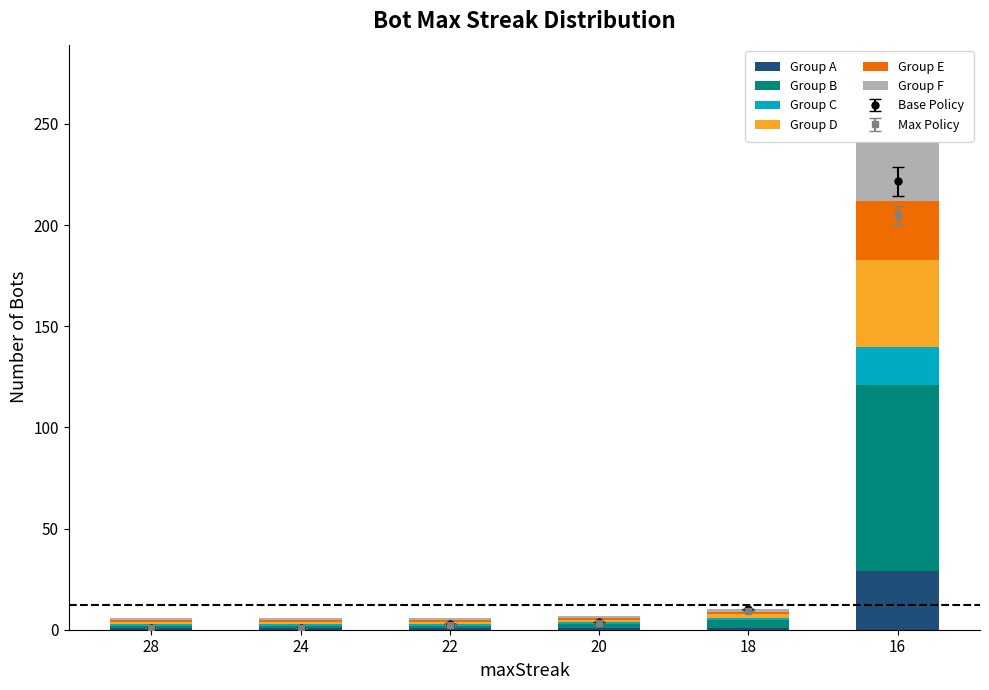

What is the average value of the Group E series?

6